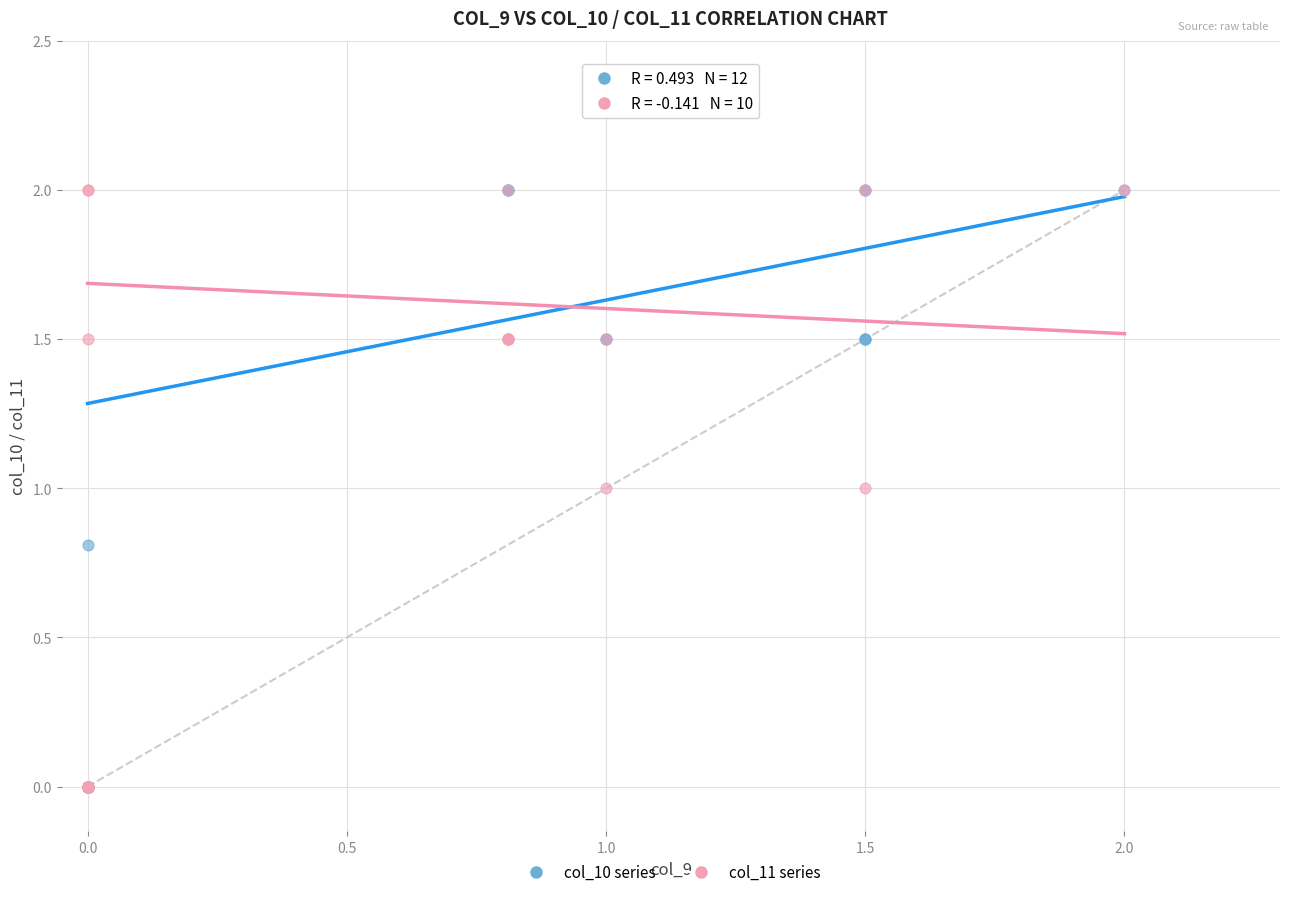

What are all the series names shown in the legend?

col_10 series, col_11 series